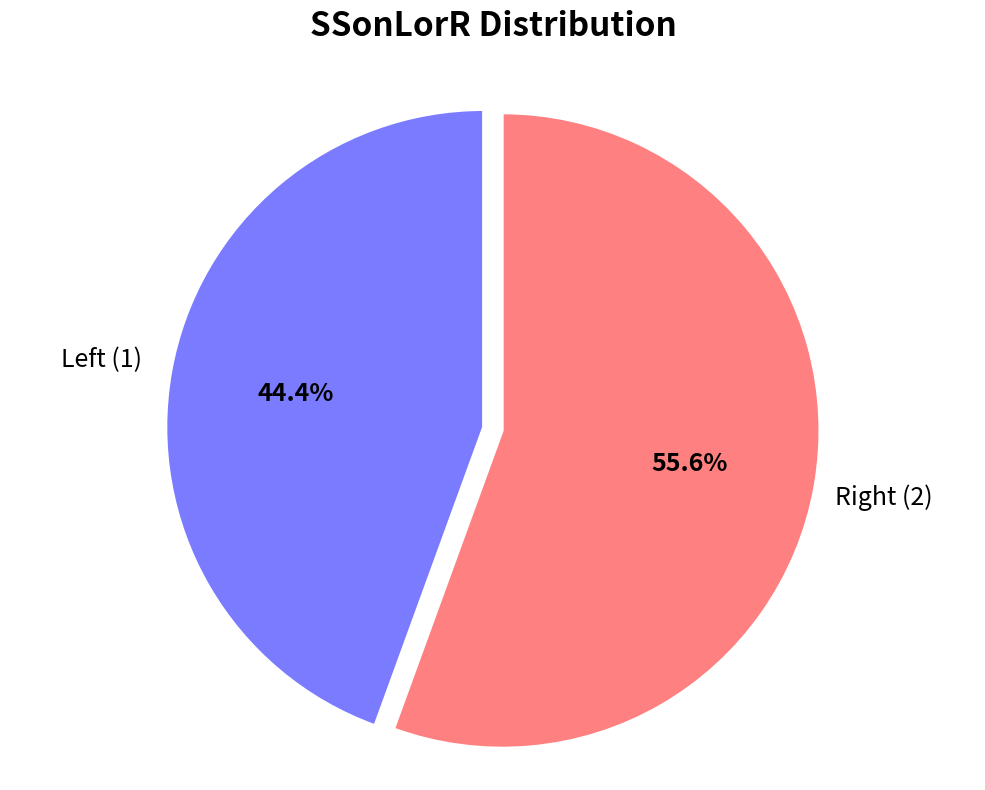

What is the majority slice?

Right (2)